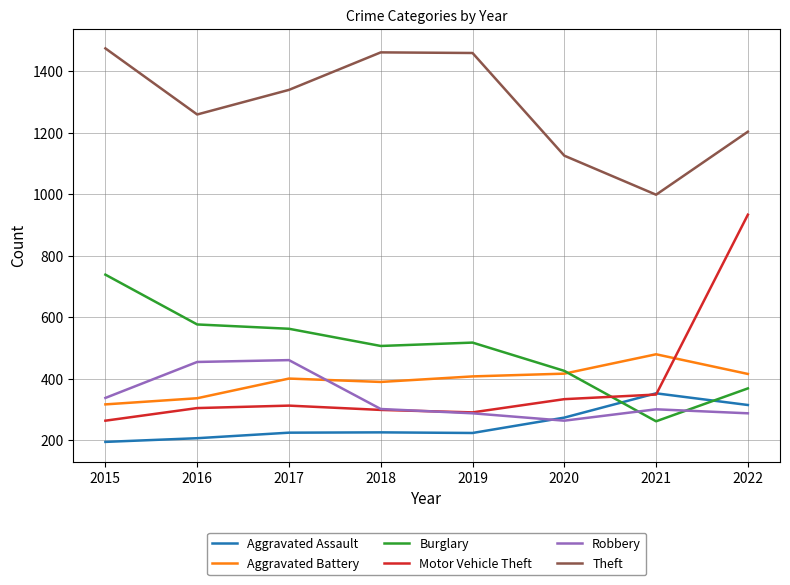

Which series has the widest spread of values?

Motor Vehicle Theft